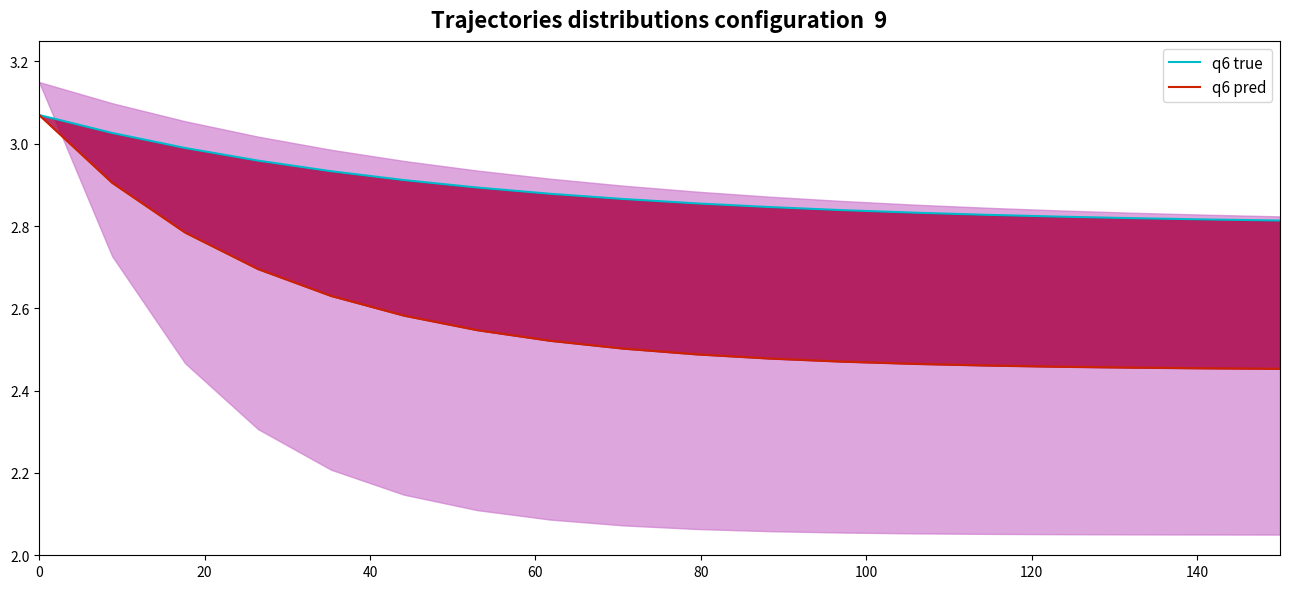

Which series has the largest total across all categories?

q6 true